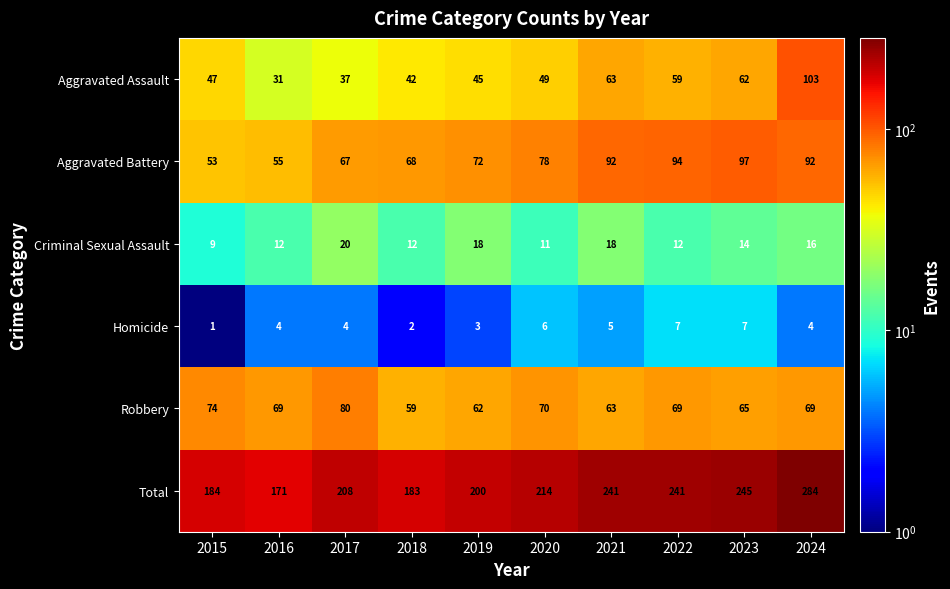

How many distinct data groups are displayed?

6